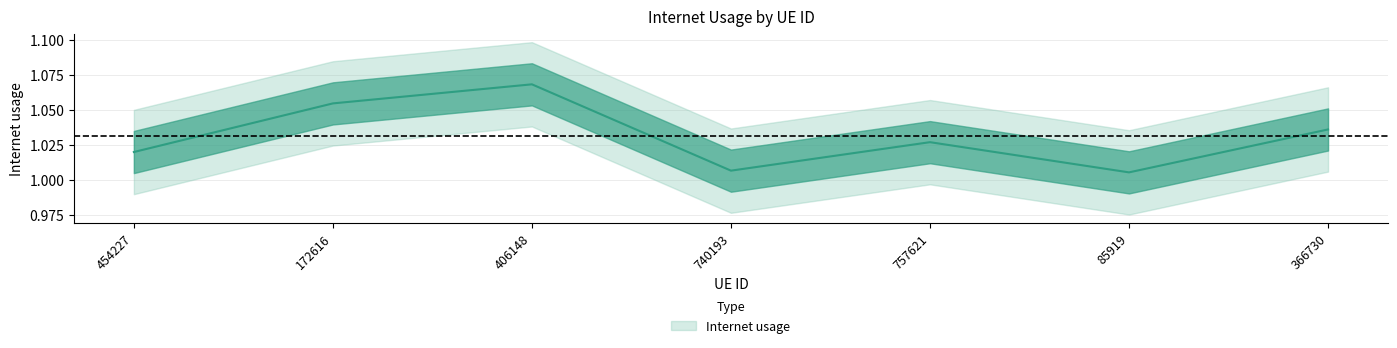

What position from the left is 406148?

3